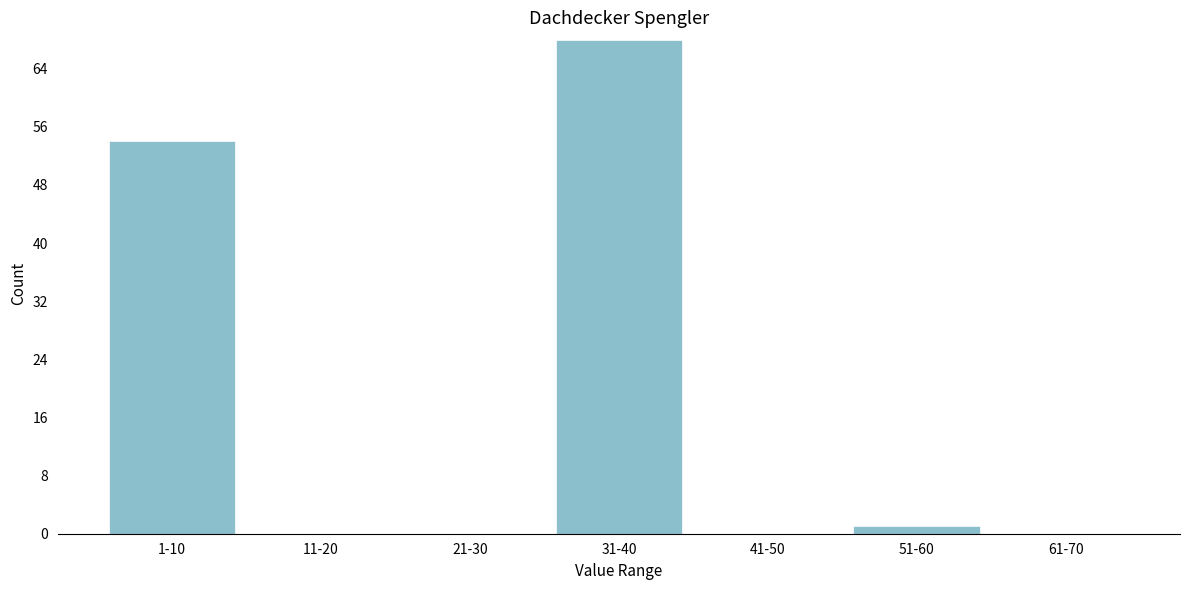

Reading left to right, what are all the values shown in this chart?

1-10=54	11-20=0	21-30=0	31-40=68	41-50=0	51-60=1	61-70=0